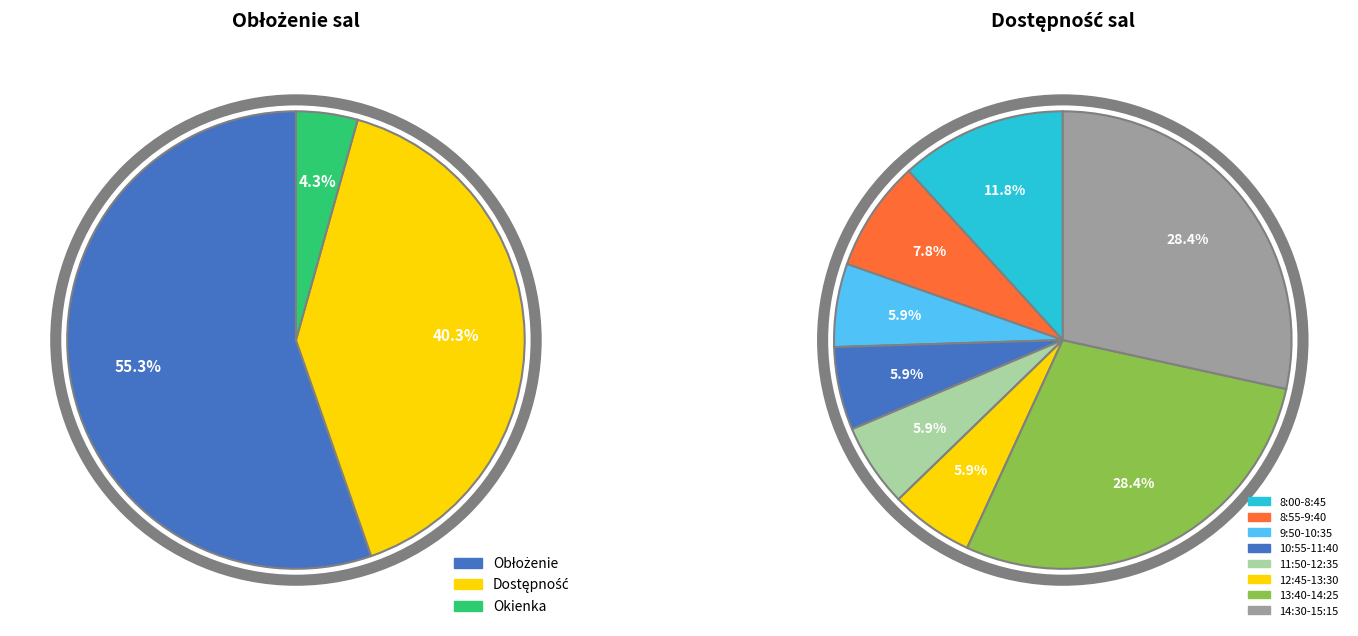

To the nearest percent, what is the combined percentage of 9:50-10:35 and 10:55-11:40?

12%